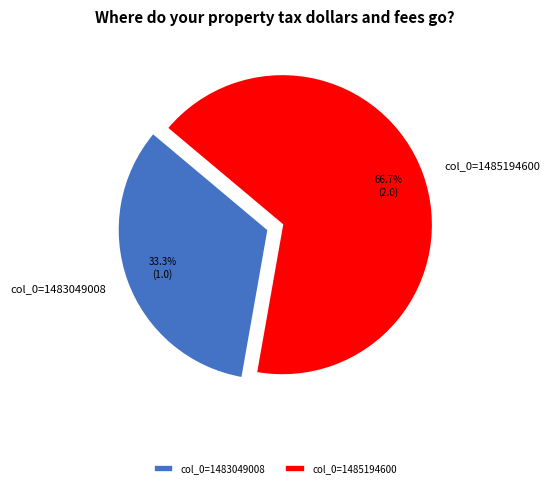

What is the ratio of the value at col_0=1483049008 to the value at col_0=1485194600?

0.5